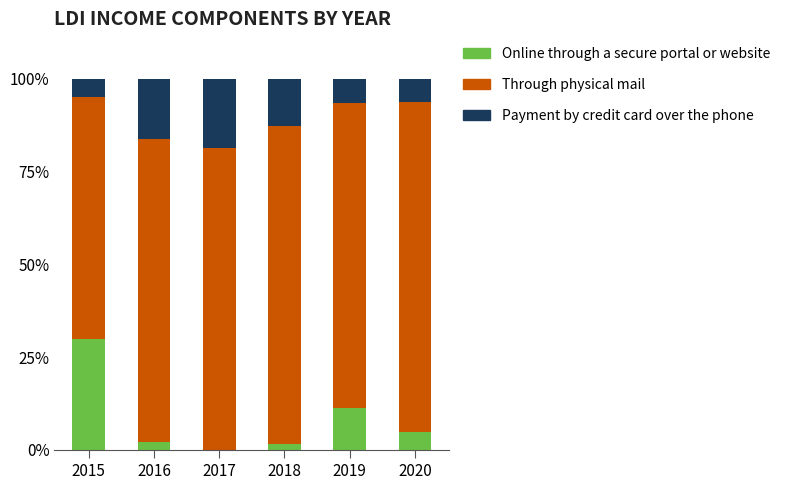

True or false: Online through a secure portal or website has a value of 11.2 at 2019.

True